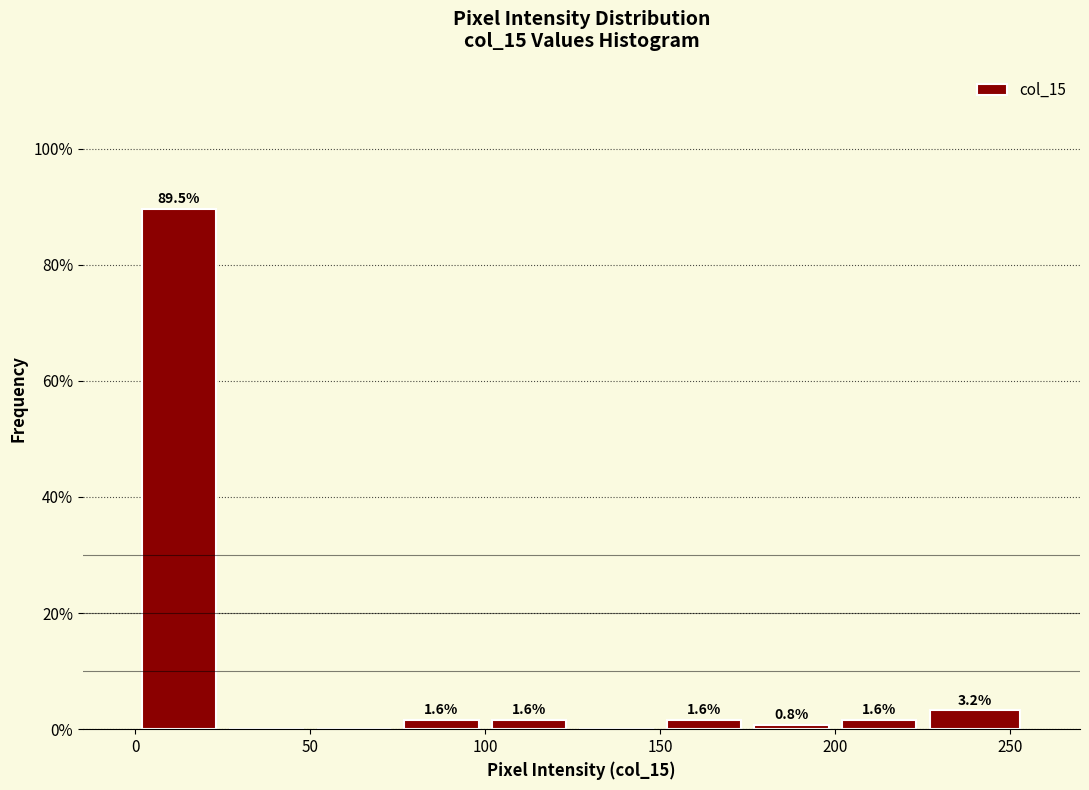

Which range on the x-axis has the tallest bar?

0 to 25